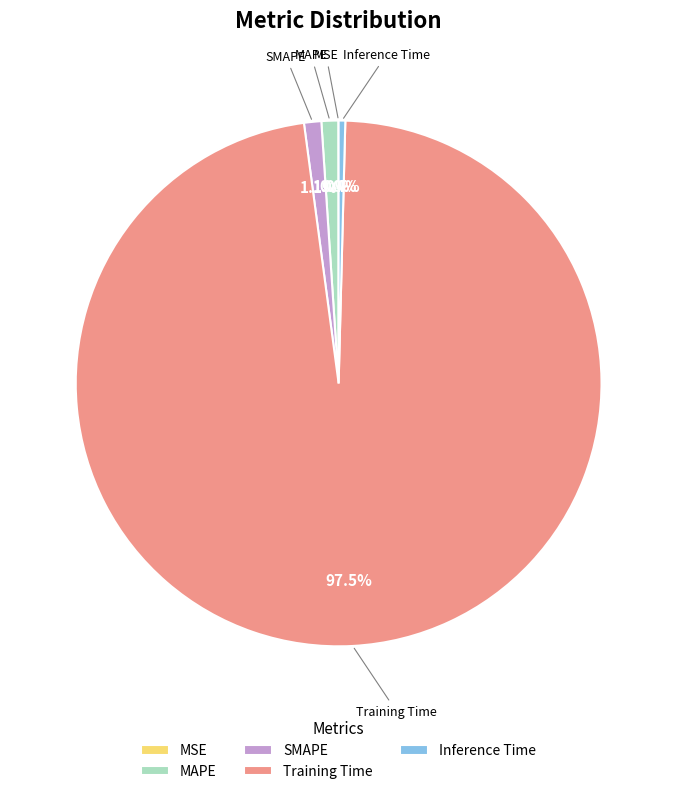

Which slice is the largest?

Training Time